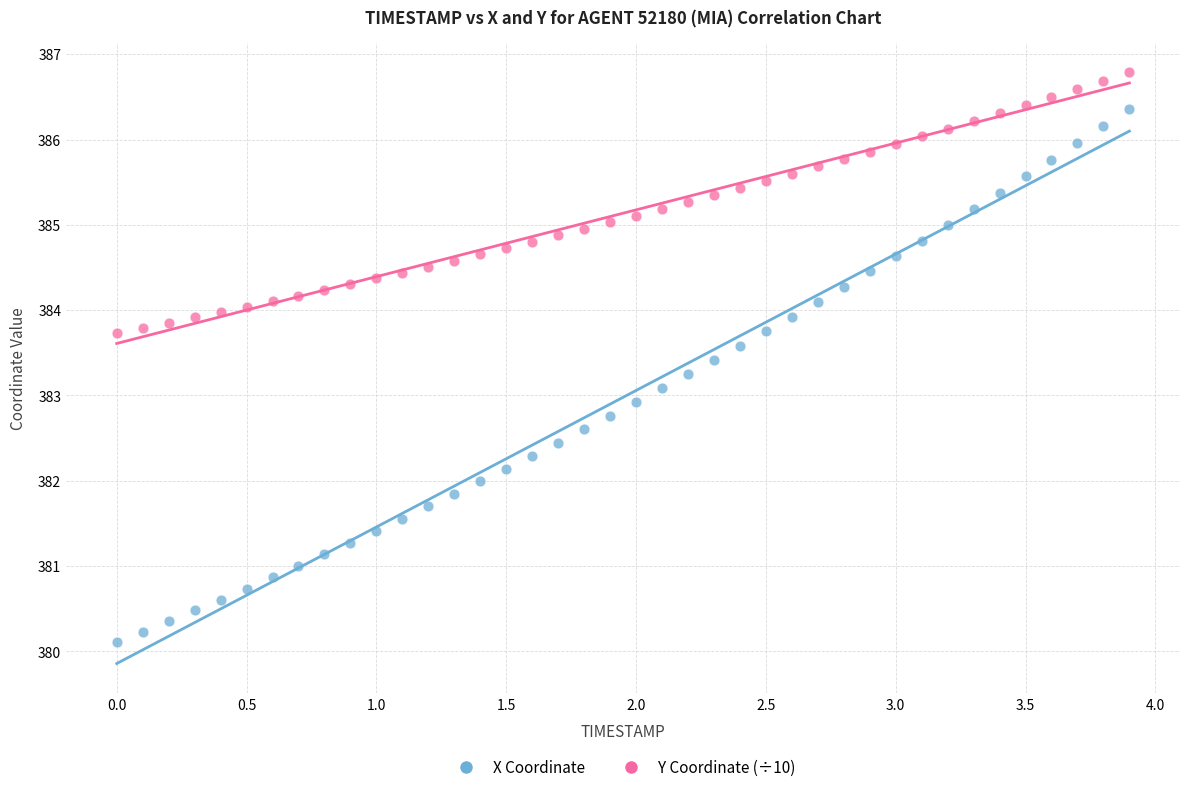

Which series has the largest Y range (max minus min)?

X Coordinate